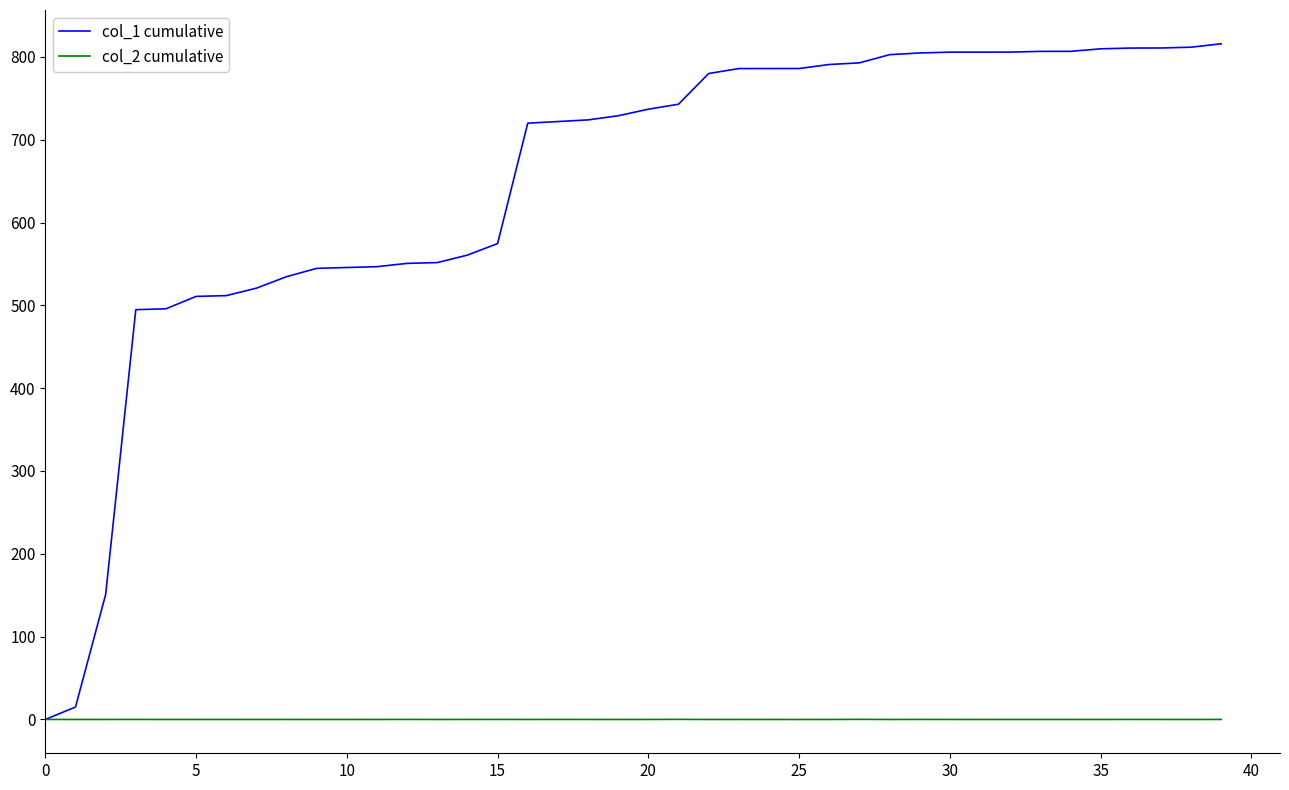

Which series has the largest total across all categories?

col_1 cumulative